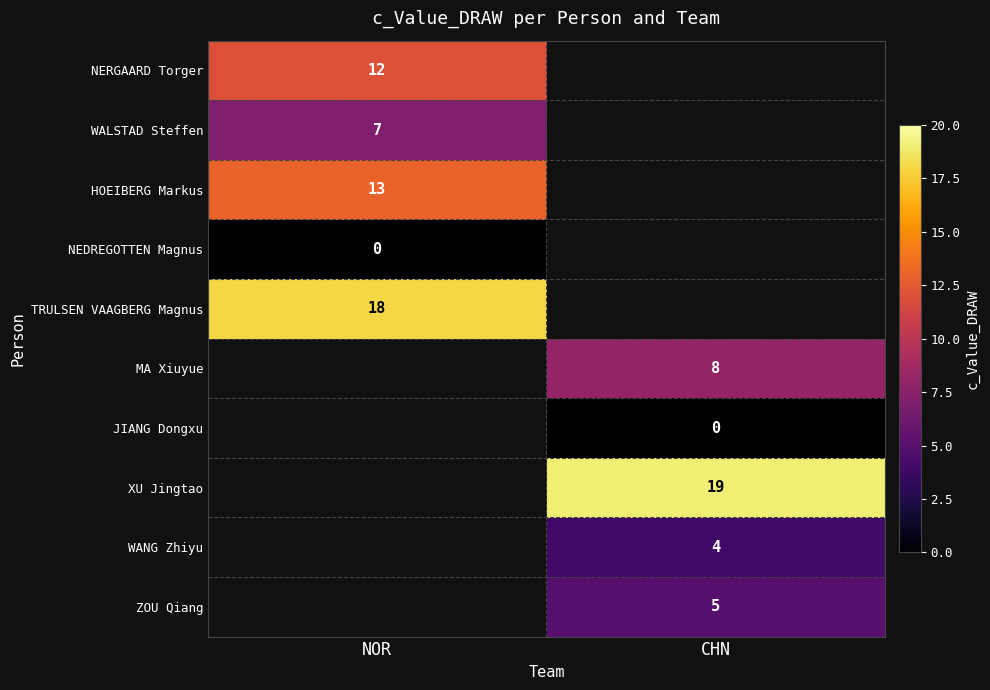

The value of HOEIBERG Markus at NOR is 22. True or false?

False